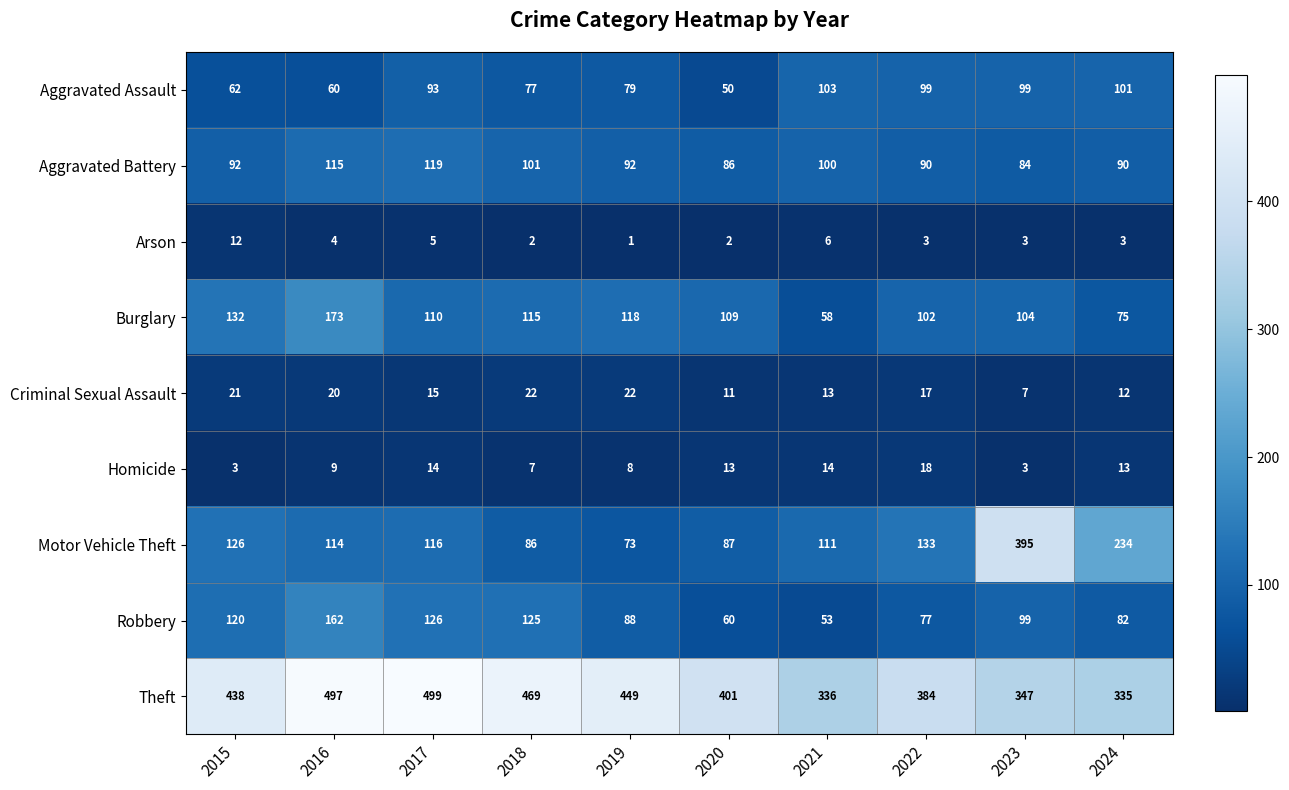

What is the difference between the second highest and minimum values in the Aggravated Assault series?

51